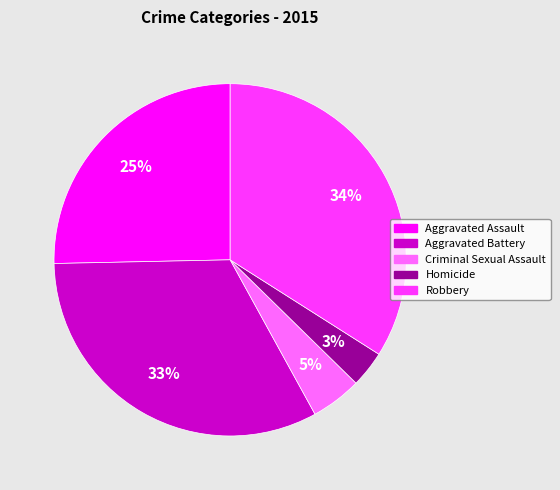

Is it true that Aggravated Battery is 33% of the pie?

True